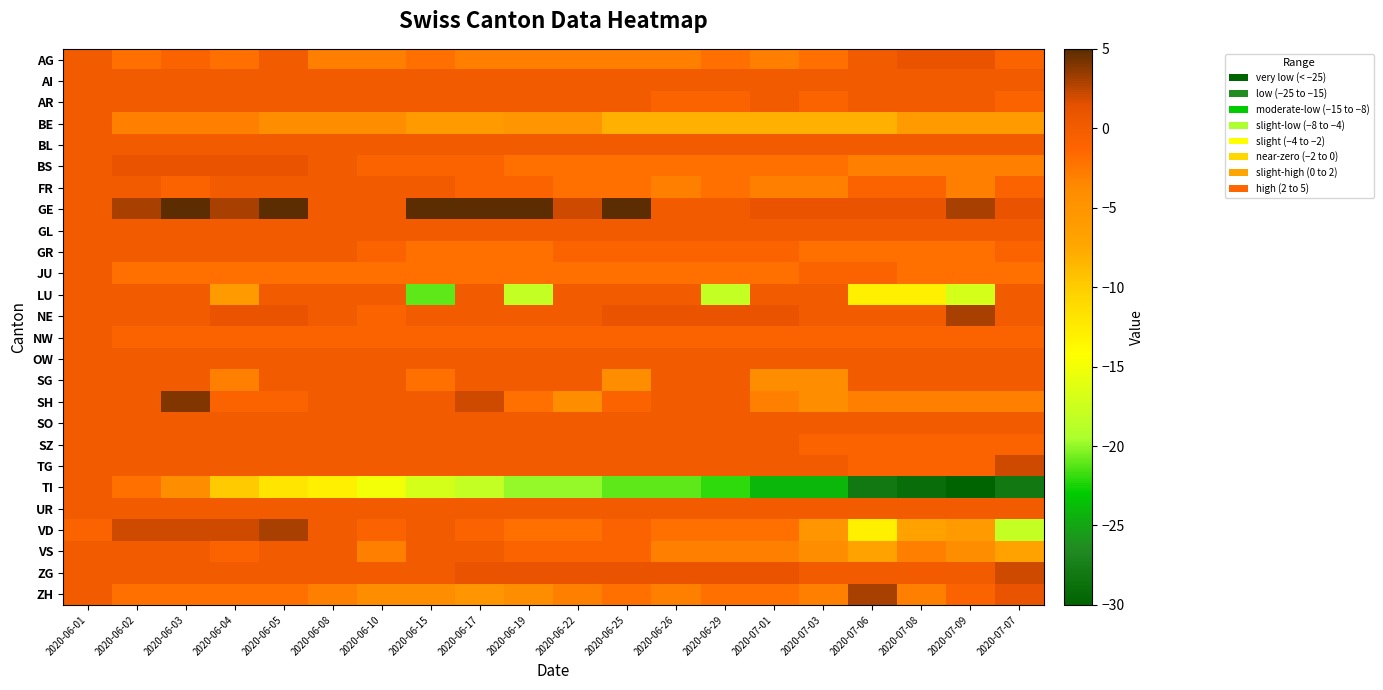

Which series has the largest range (max minus min)?

TI